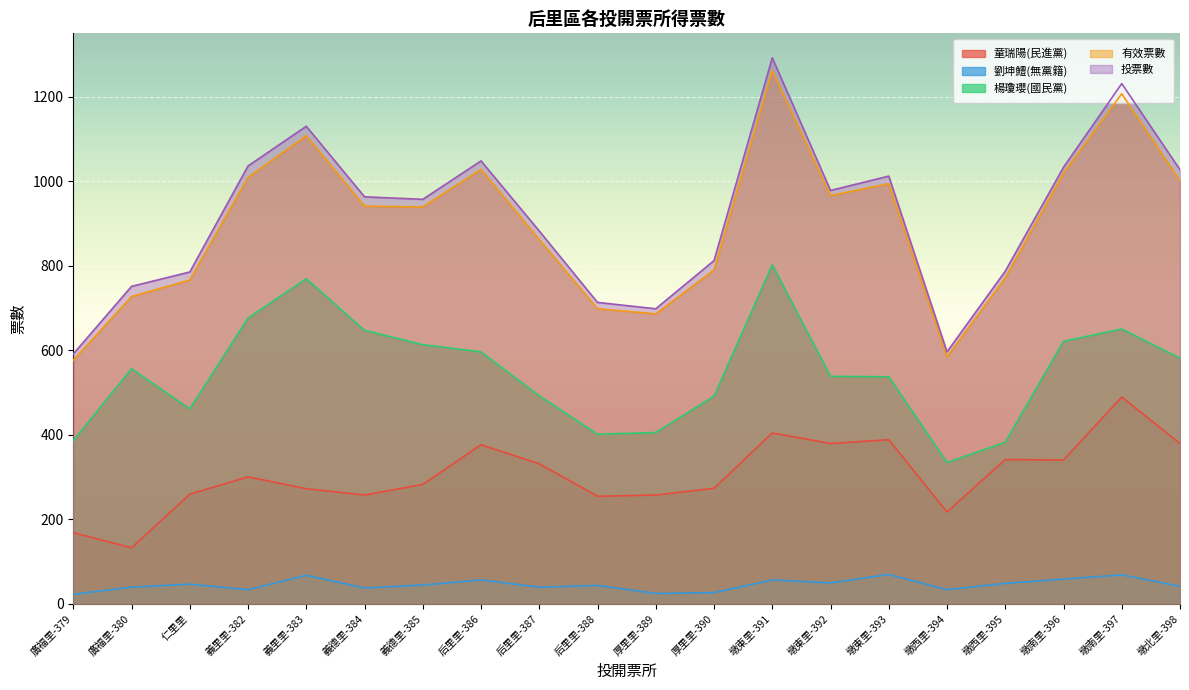

True or false: 劉坤鱧(無黨籍) and 投票數 cross at least once.

False